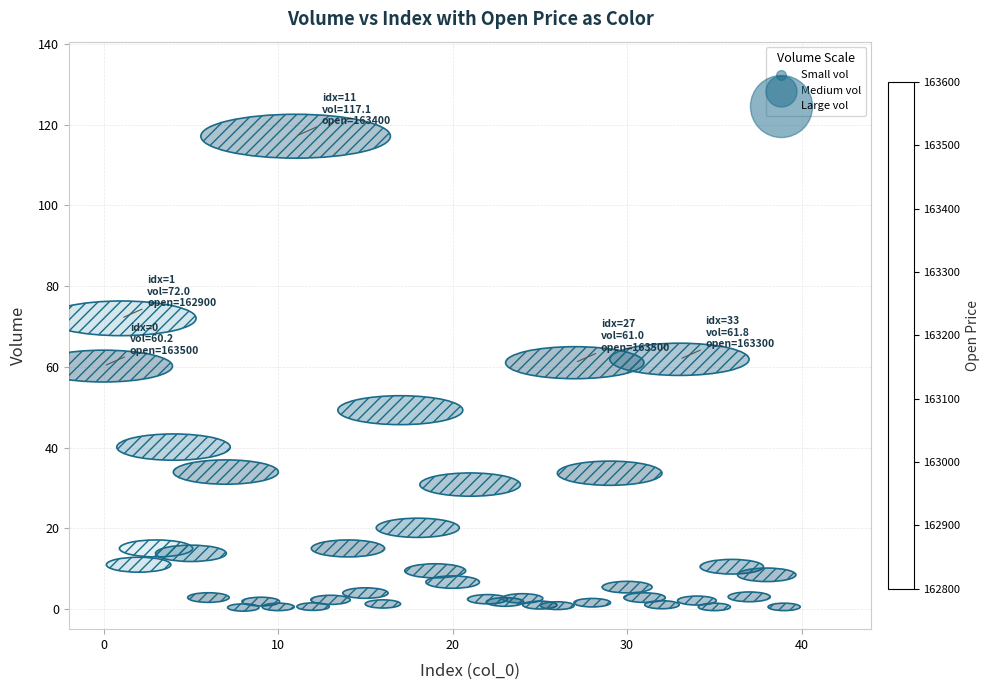

What is the range of Y values (max minus min)?

116.7